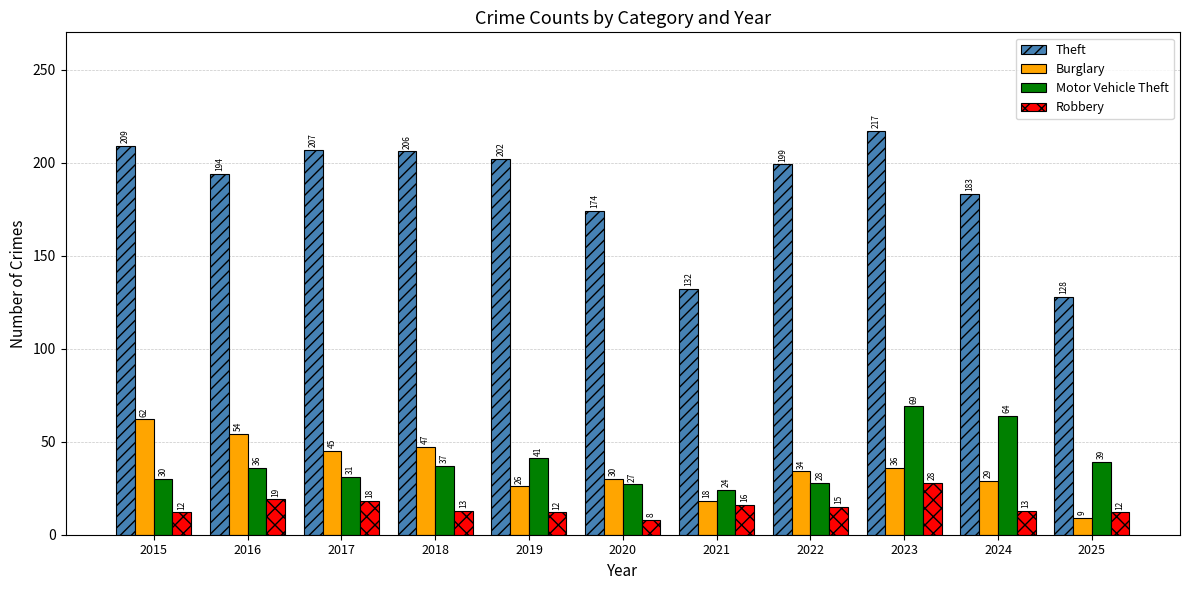

Which series changed the most between 2016 and 2022?

Burglary